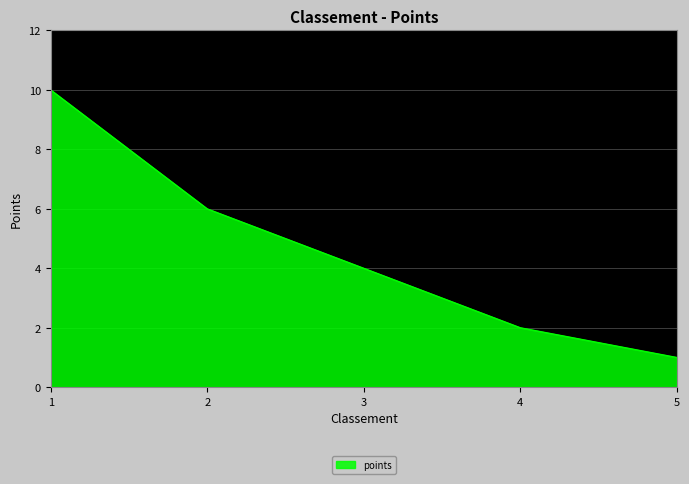

Rank the categories by value from lowest to highest.

5, 4, 3, 2, 1